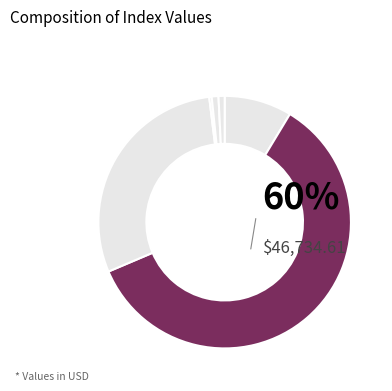

Which slice represents more than half of the pie?

Dow Jones